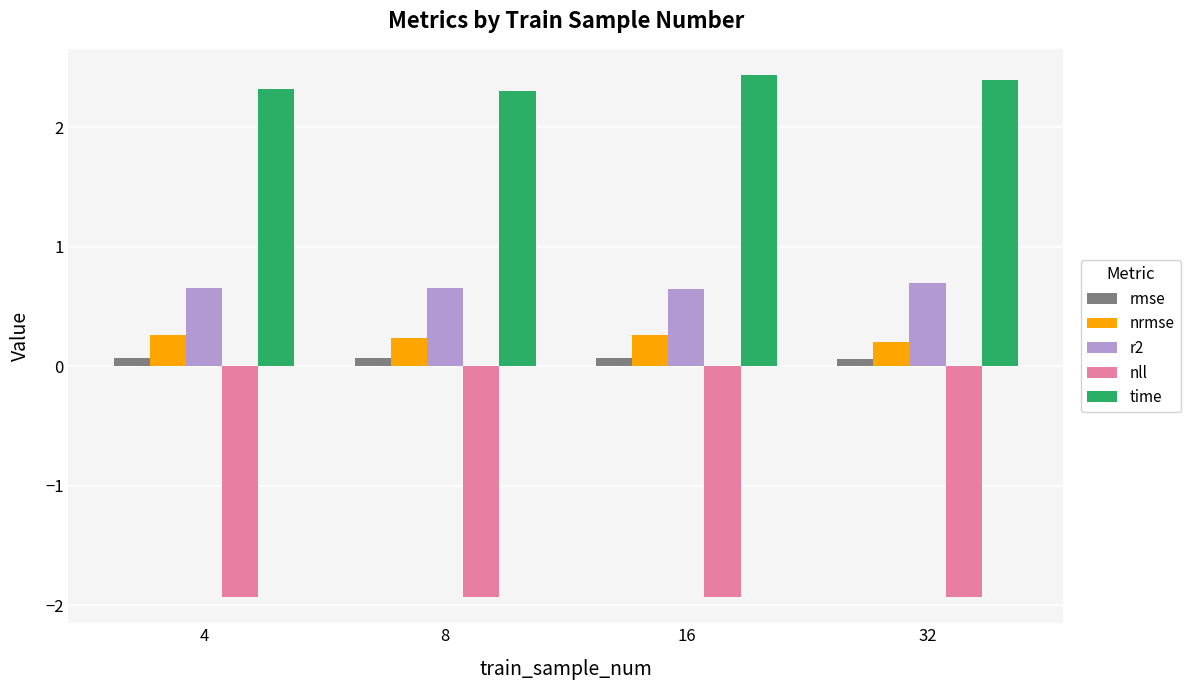

Count the number of data series in this chart.

5